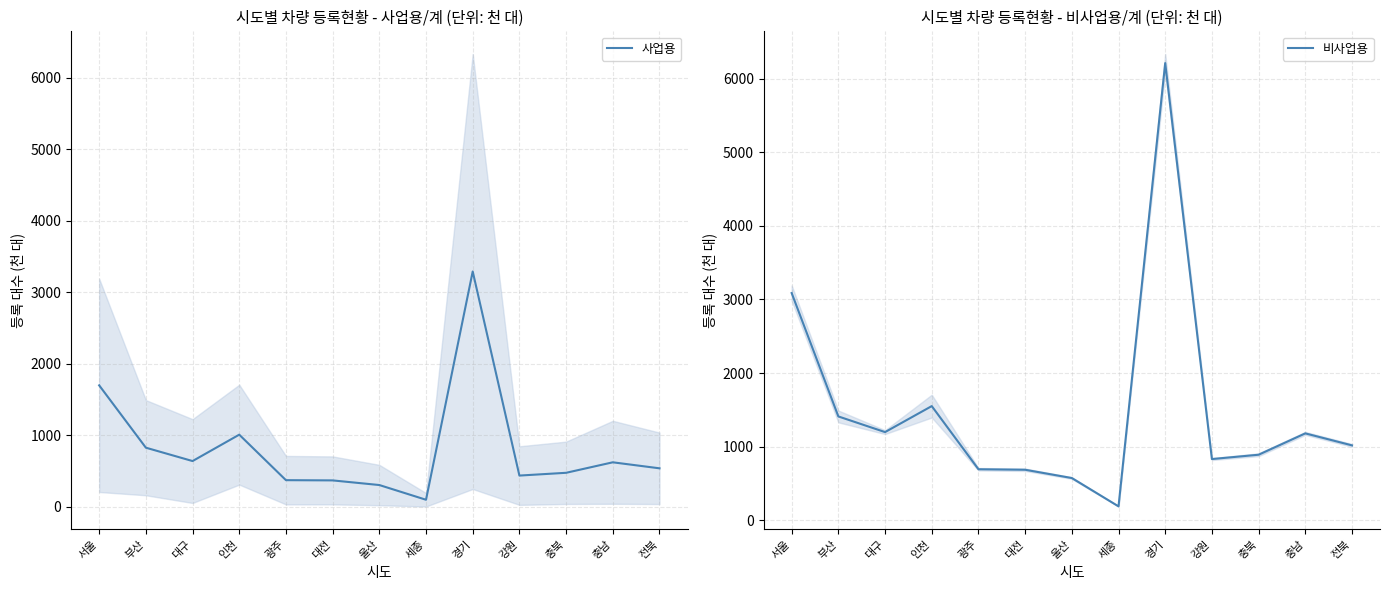

Is this an area chart (filled region under the line)?

No